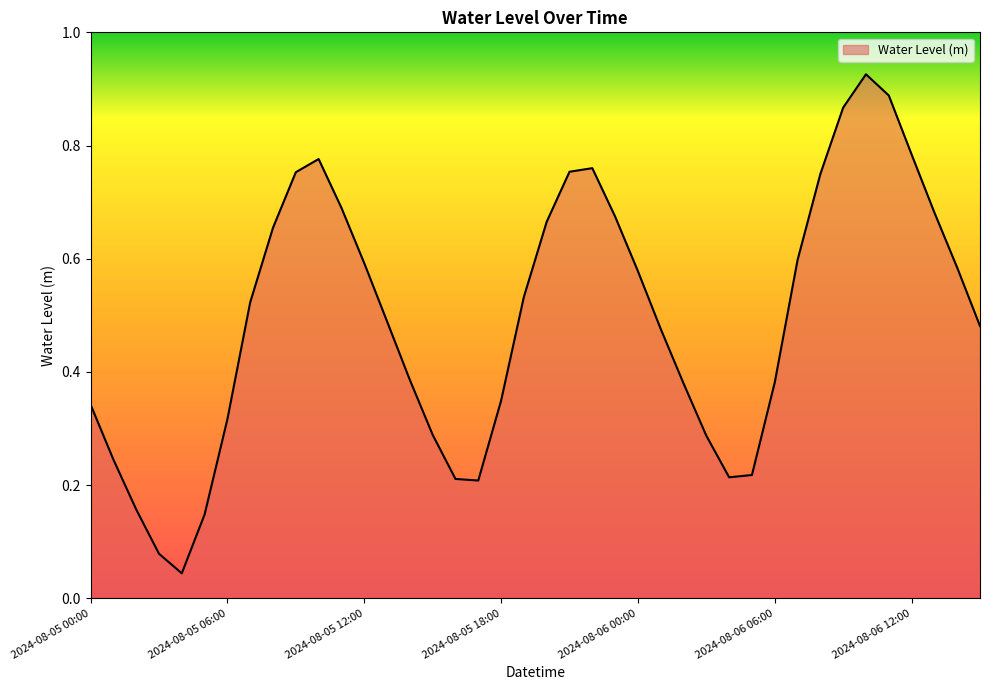

Rank the categories by value from lowest to highest.

2024-08-05 04:00, 2024-08-05 03:00, 2024-08-05 05:00, 2024-08-05 02:00, 2024-08-05 17:00, 2024-08-05 16:00, 2024-08-06 04:00, 2024-08-06 05:00, 2024-08-05 01:00, 2024-08-06 03:00, 2024-08-05 15:00, 2024-08-05 06:00, 2024-08-05 00:00, 2024-08-05 18:00, 2024-08-06 02:00, 2024-08-06 06:00, 2024-08-05 14:00, 2024-08-06 01:00, 2024-08-06 15:00, 2024-08-05 13:00, 2024-08-05 07:00, 2024-08-05 19:00, 2024-08-06 00:00, 2024-08-06 14:00, 2024-08-05 12:00, 2024-08-06 07:00, 2024-08-05 08:00, 2024-08-05 20:00, 2024-08-05 23:00, 2024-08-06 13:00, 2024-08-05 11:00, 2024-08-06 08:00, 2024-08-05 09:00, 2024-08-05 21:00, 2024-08-05 22:00, 2024-08-05 10:00, 2024-08-06 12:00, 2024-08-06 09:00, 2024-08-06 11:00, 2024-08-06 10:00